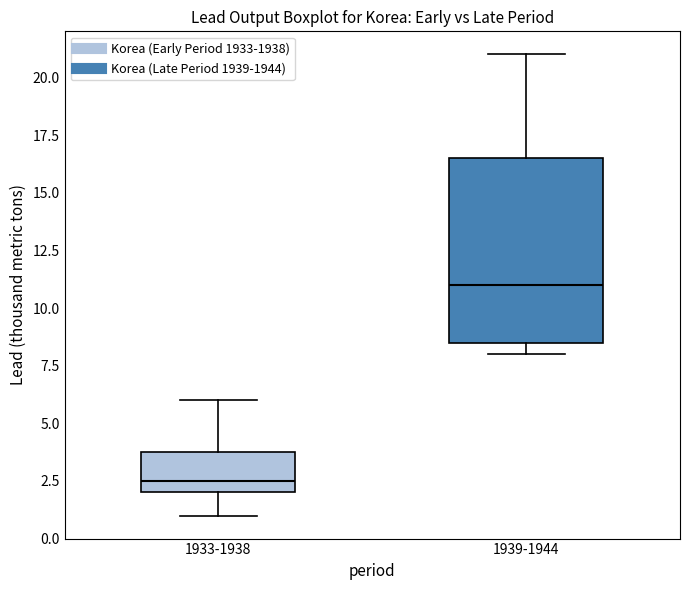

Which box is the tallest, from its lower edge to its upper edge?

1939-1944